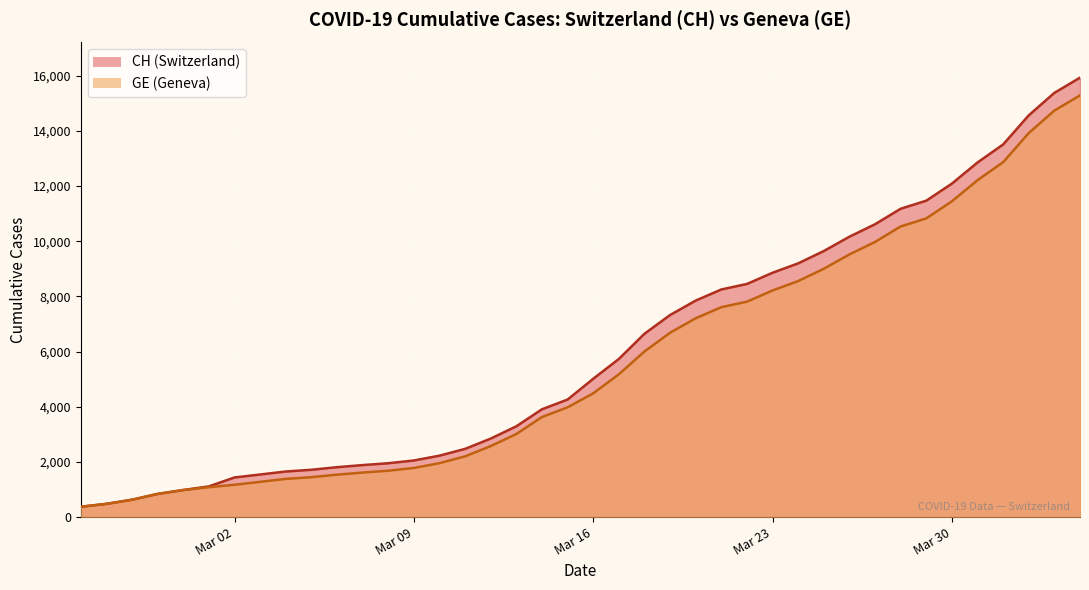

What is the sum of all CH values?

242133